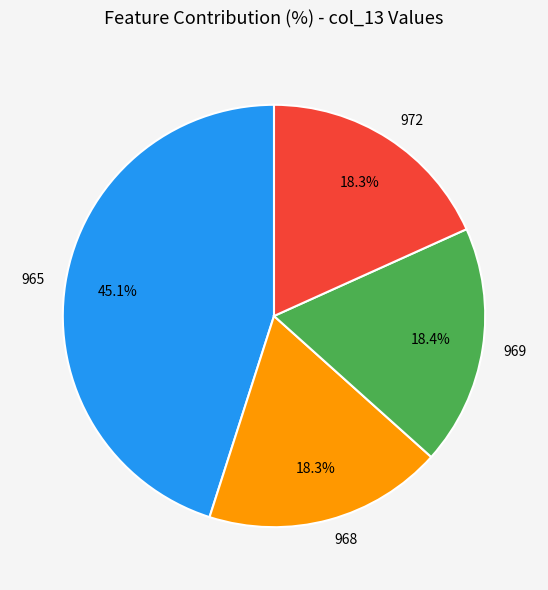

What percentage is the 969 slice, to the nearest percent?

18%